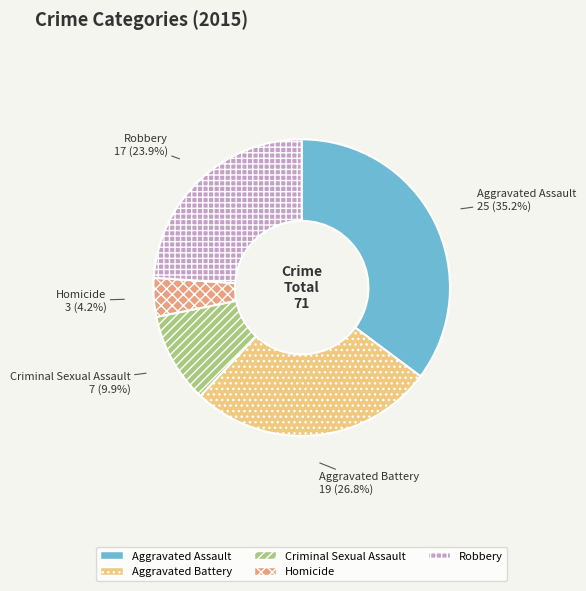

To the nearest percent, what is the average slice percentage?

20%